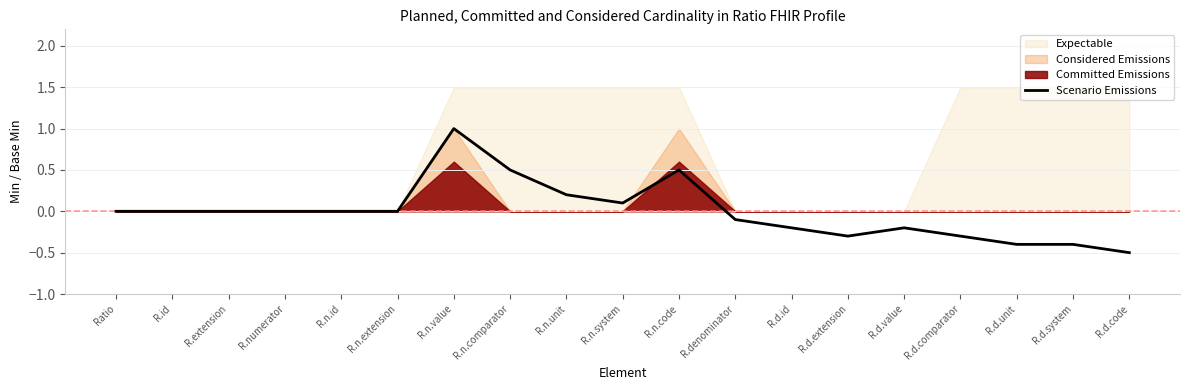

List the labels in order of value, largest first.

R.n.value, R.n.comparator, R.n.code, R.n.unit, R.n.system, Ratio, R.id, R.extension, R.numerator, R.n.id, R.n.extension, R.denominator, R.d.id, R.d.value, R.d.extension, R.d.comparator, R.d.unit, R.d.system, R.d.code